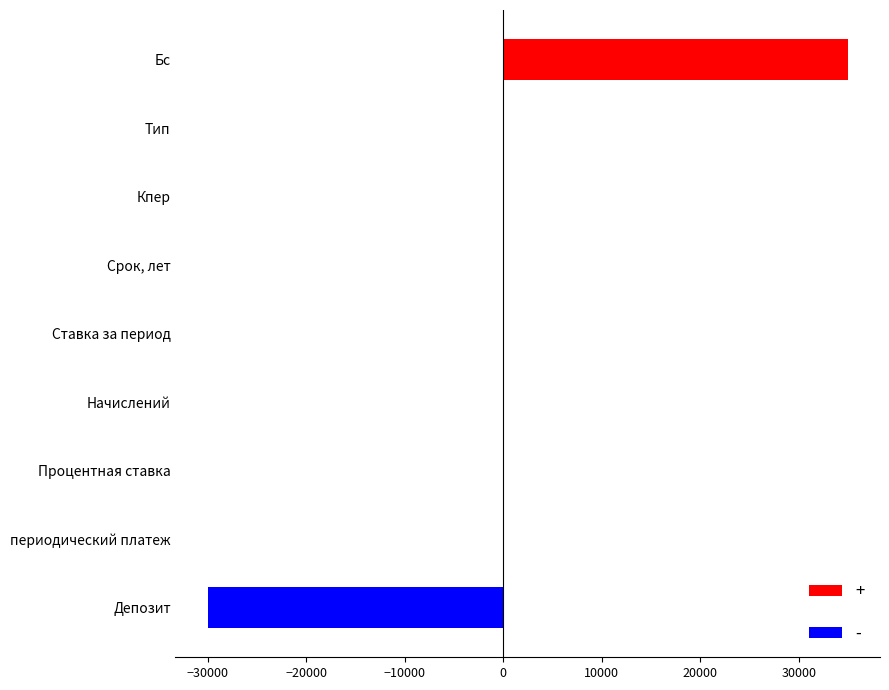

Count the number of data series in this chart.

1